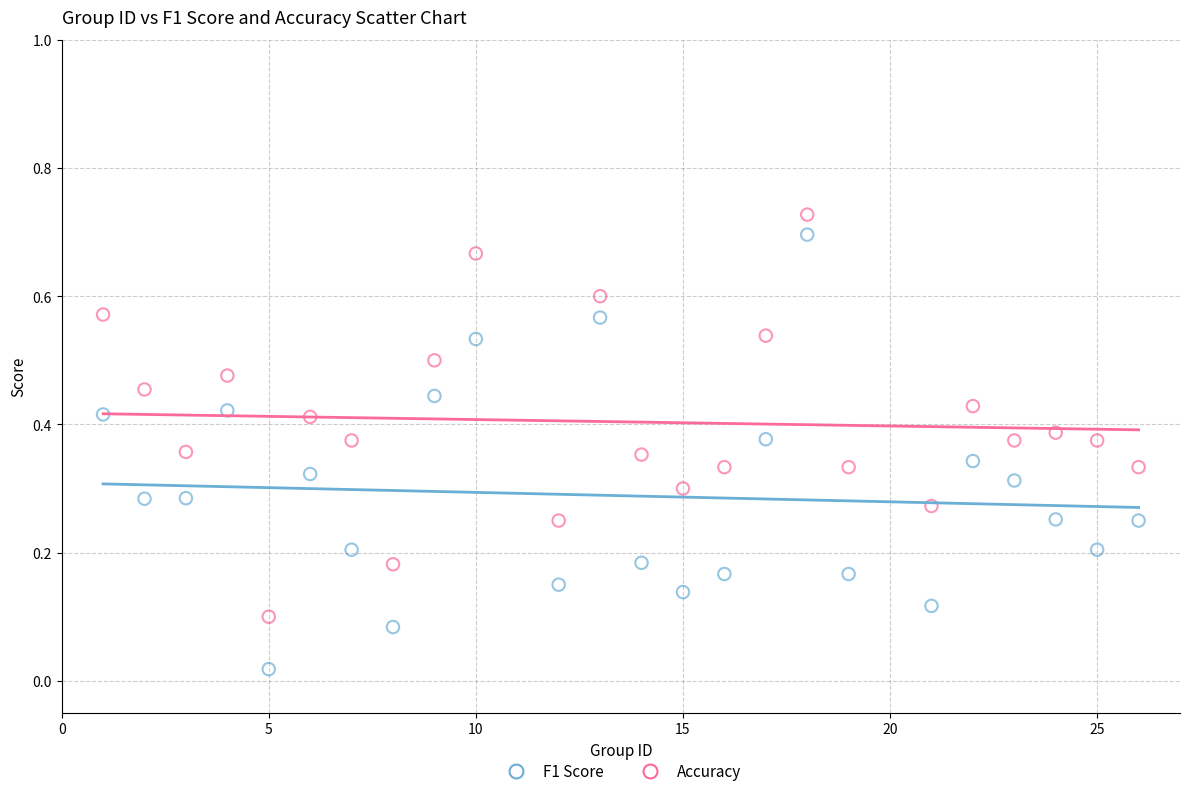

Across all data points, what is the range of X values (max minus min)?

25.0